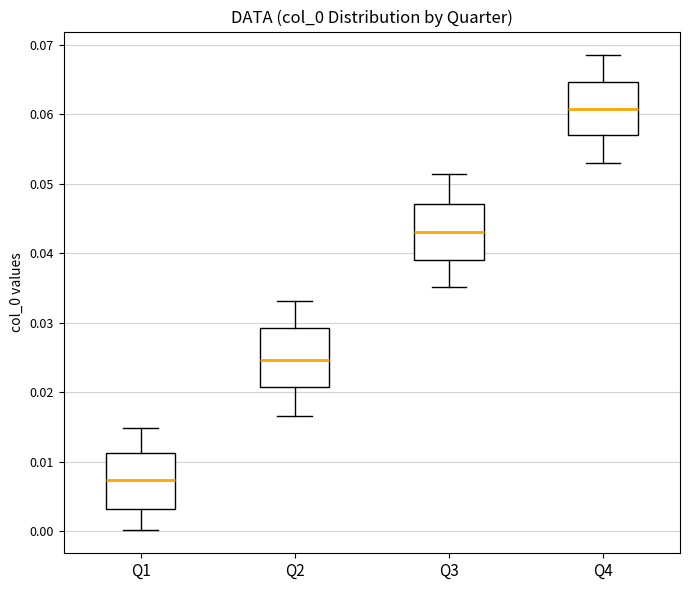

Where does the median line of the box for Q2 sit on the y-axis? The values are not printed on the chart, so give them approximately, as read against the axis.

0.025